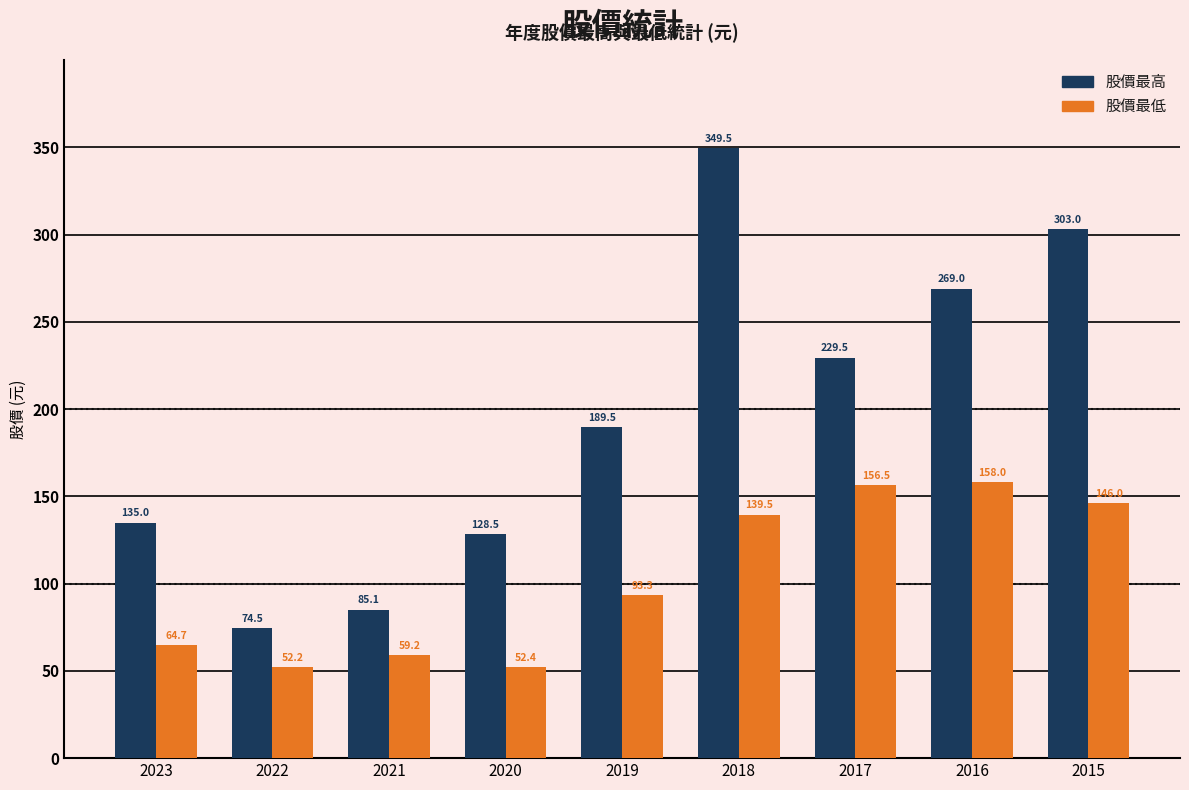

Reading left to right, extract all data points from this chart.

股價最高: 135.0	74.5	85.1	128.5	189.5	349.5	229.5	269.0	303.0
股價最低: 64.7	52.2	59.2	52.4	93.3	139.5	156.5	158.0	146.0